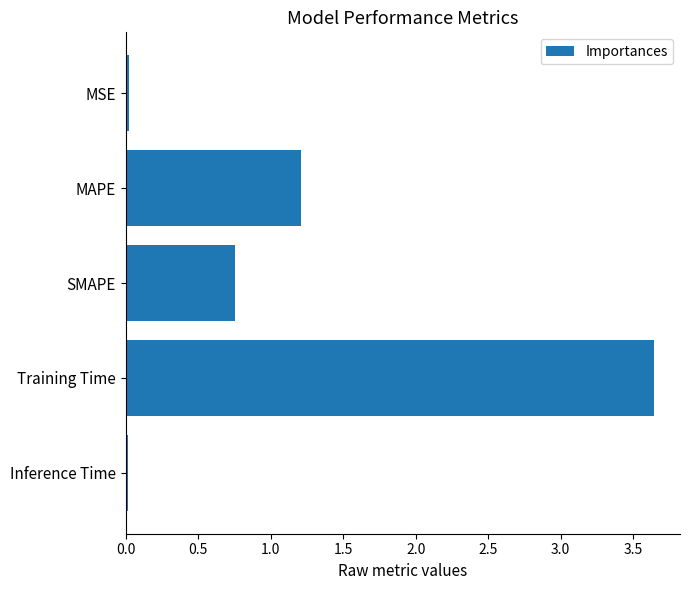

Which category has the highest value across all series?

Training Time